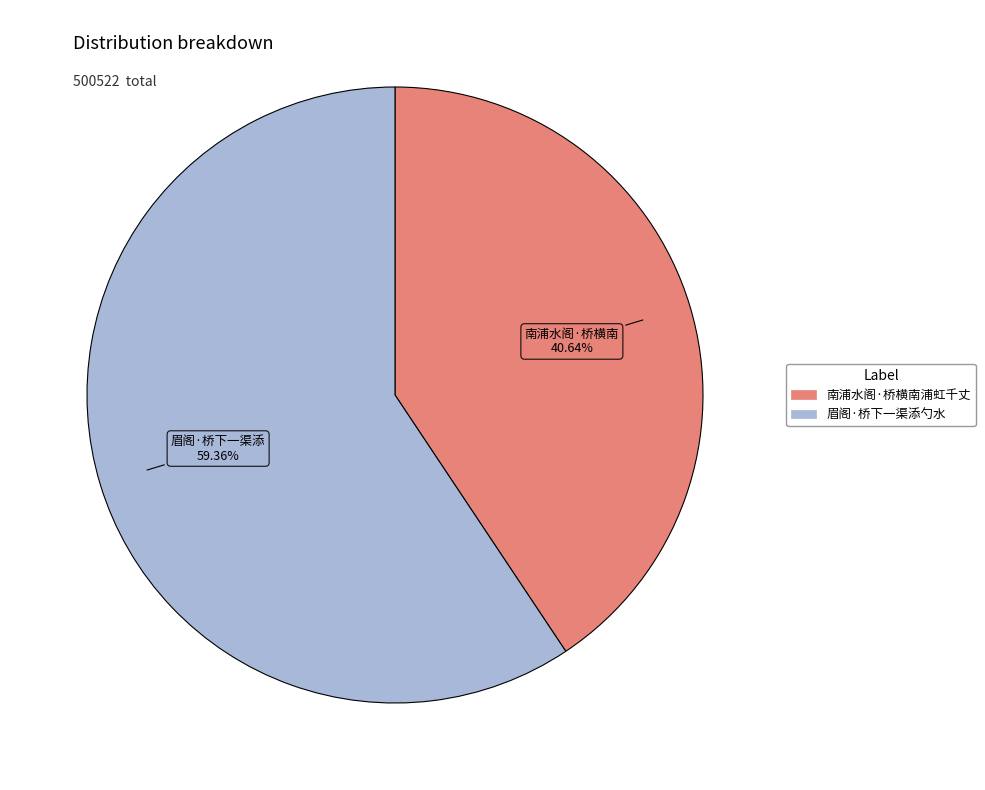

Which slice is the largest?

眉阁·桥下一渠添勺水